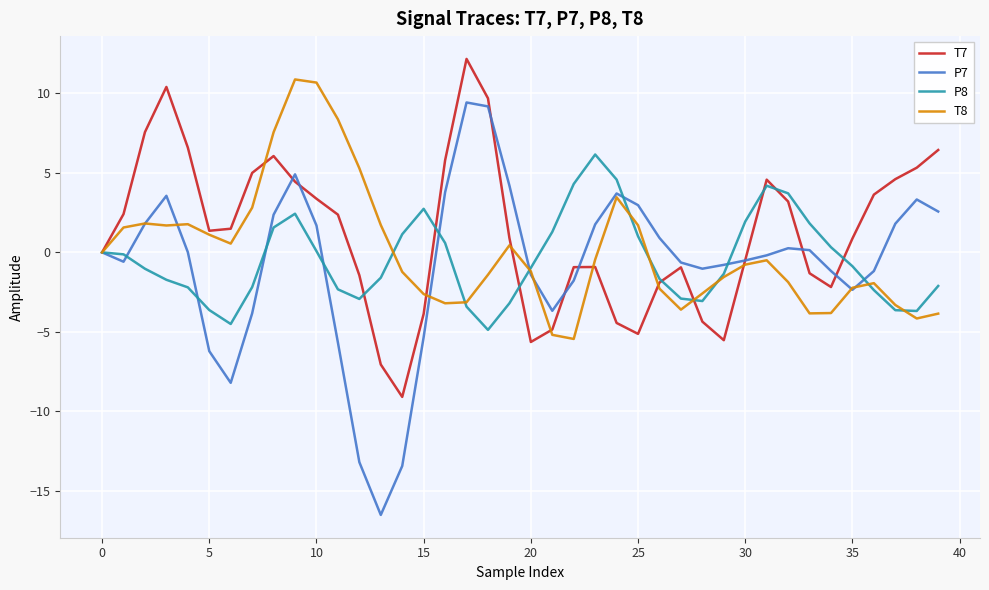

Which series has the largest range (max minus min)?

P7